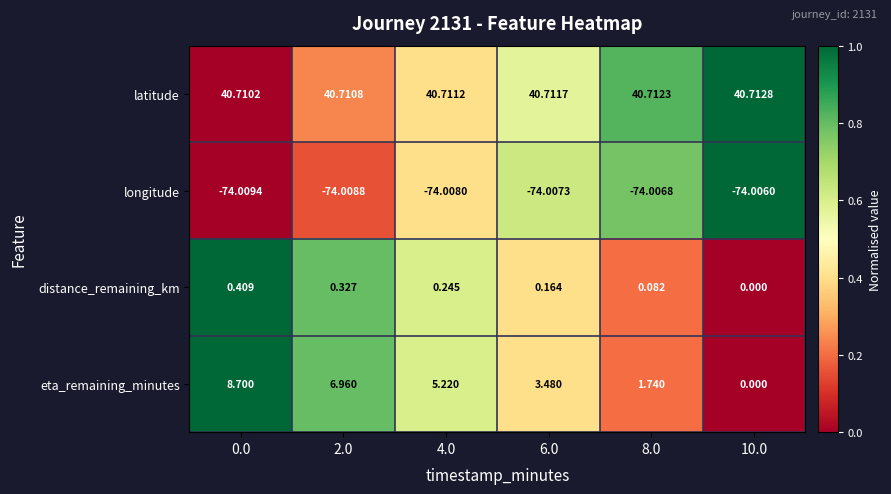

At 8.0, list the series in order from smallest to largest.

longitude, distance_remaining_km, eta_remaining_minutes, latitude